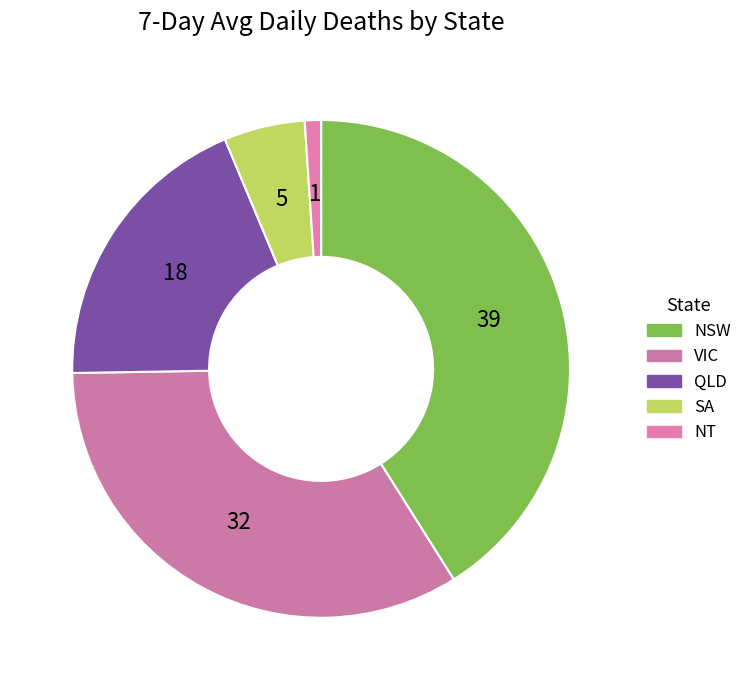

How many slices are in this pie chart?

5